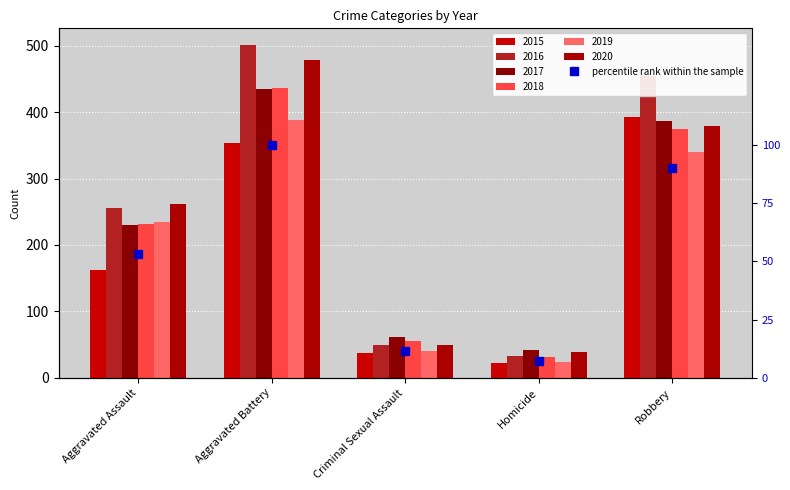

Where does the data first go above 53?

Aggravated Assault